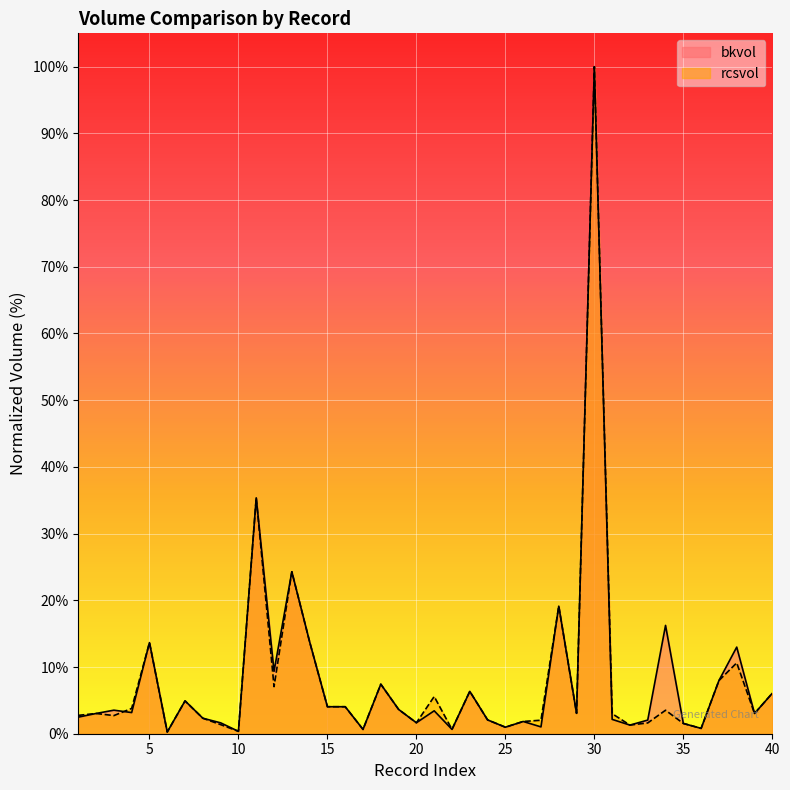

How many interior local peaks does the bkvol series have?

13